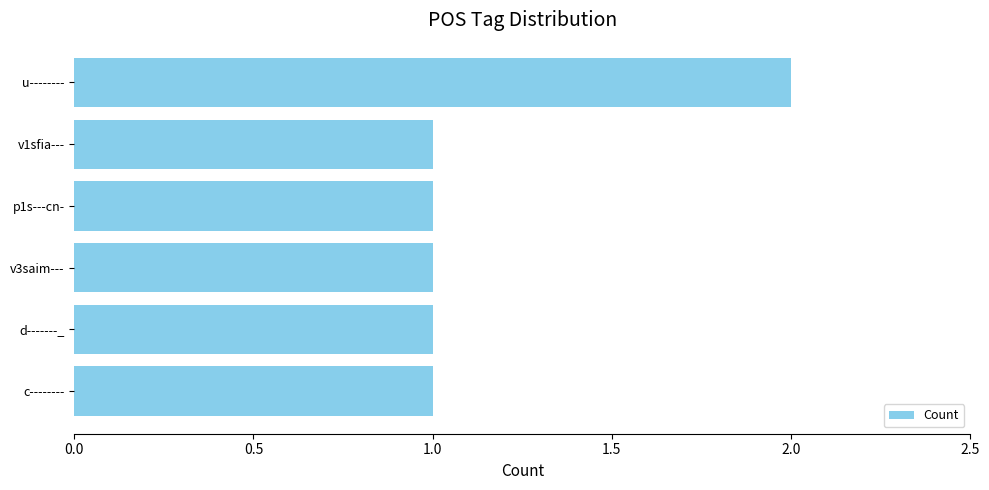

Reading top to bottom, what are all the values shown in this chart?

2	1	1	1	1	1